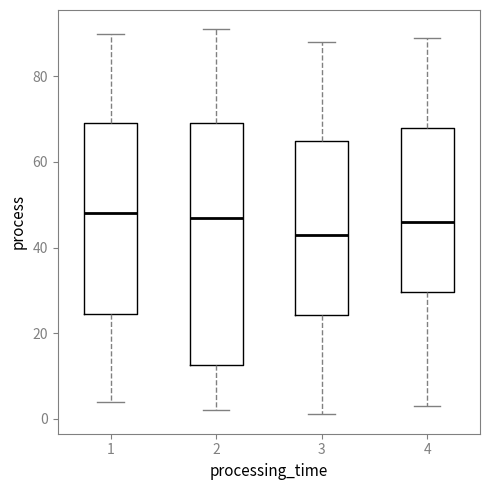

Which box's median line is the lowest?

3